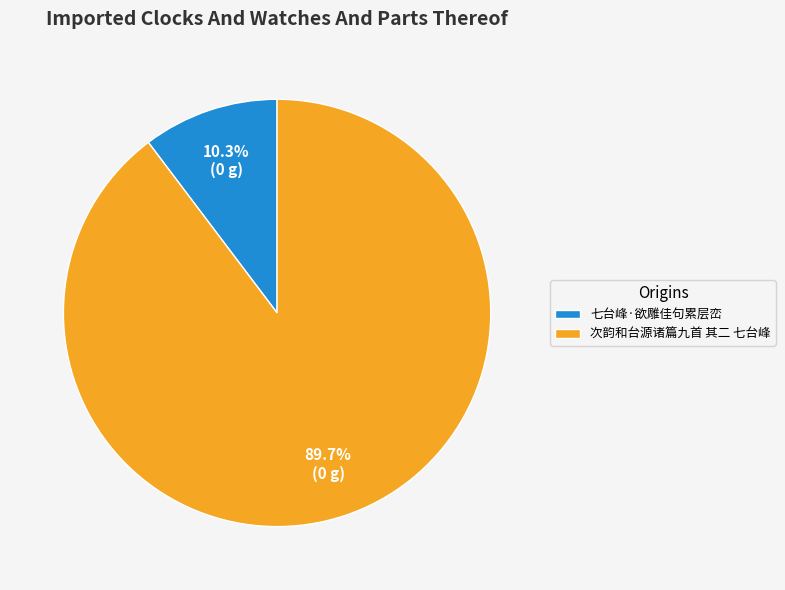

How many segments does this pie chart have?

2